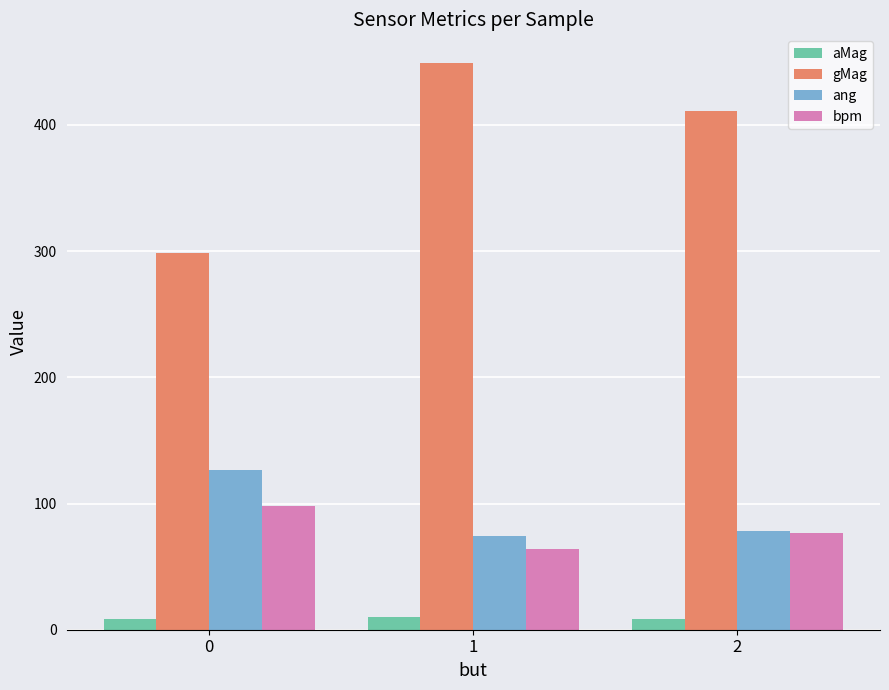

Is the value of ang at 2 greater than the value of aMag at 0?

Yes